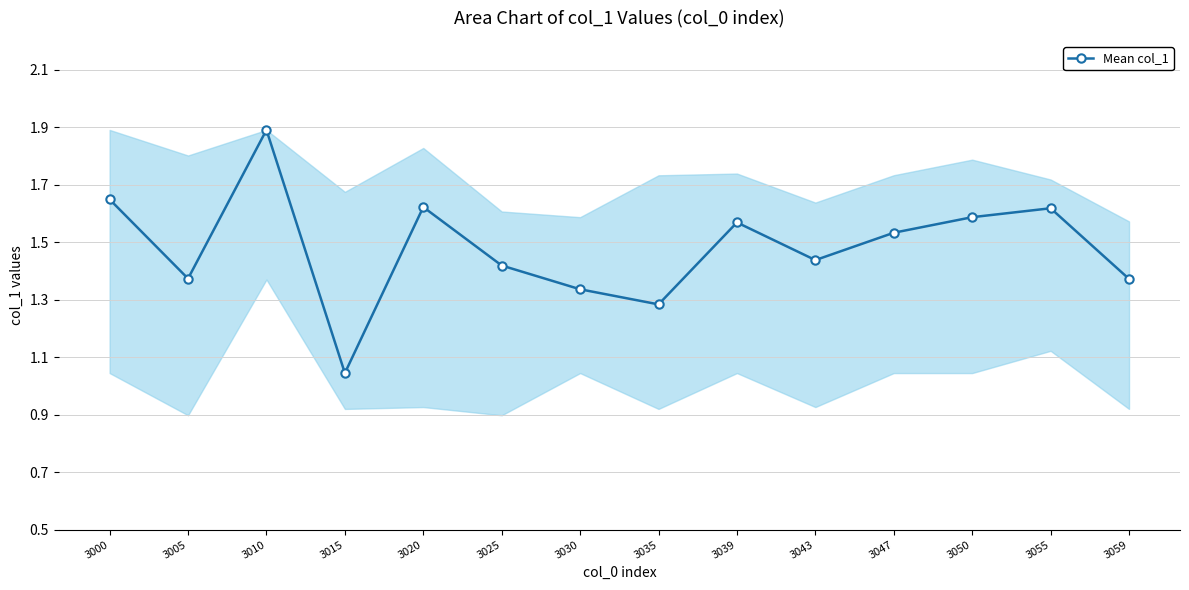

What is the sum of all values?

20.7